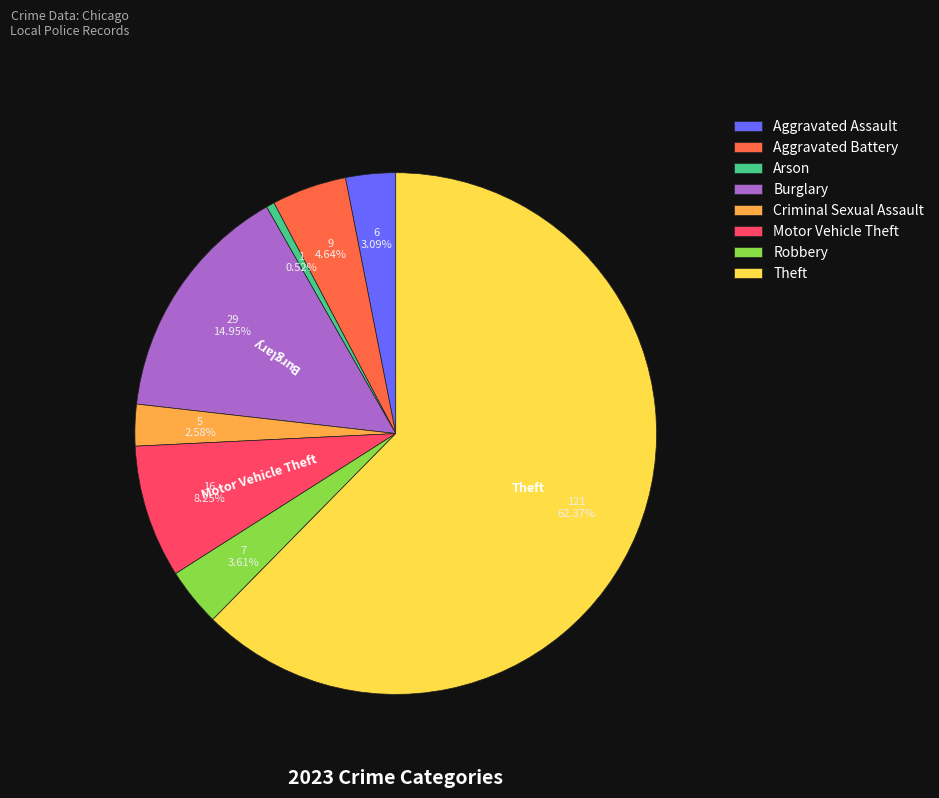

Which category has the biggest portion of the pie?

Theft